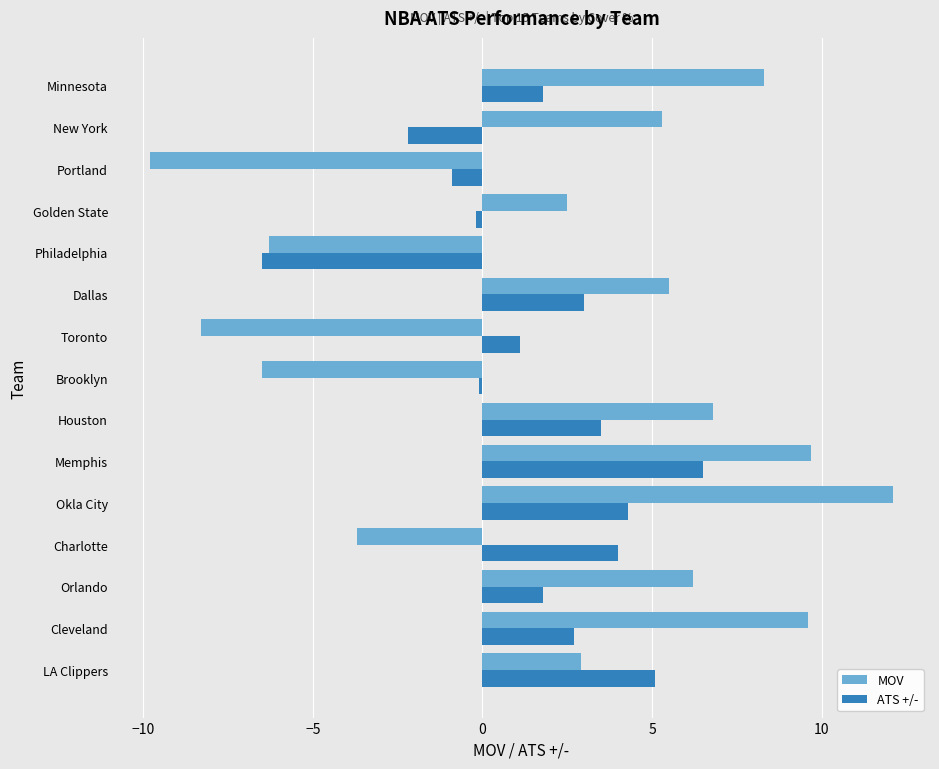

What is the difference between the second highest and second lowest values in the ATS +/- series?

7.3